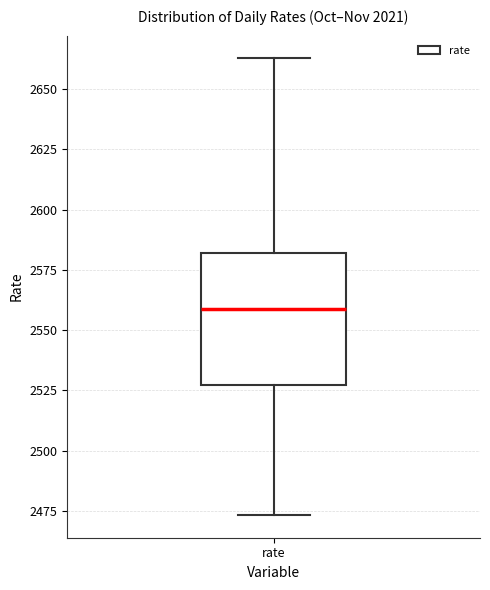

Read this box plot against the y-axis: the position of the median line, the range covered by the box, and the ends of both whiskers. The values are not printed on the chart, so give them approximately, as read against the axis.

median 2560, box 2525 to 2580, whiskers 2475 to 2665